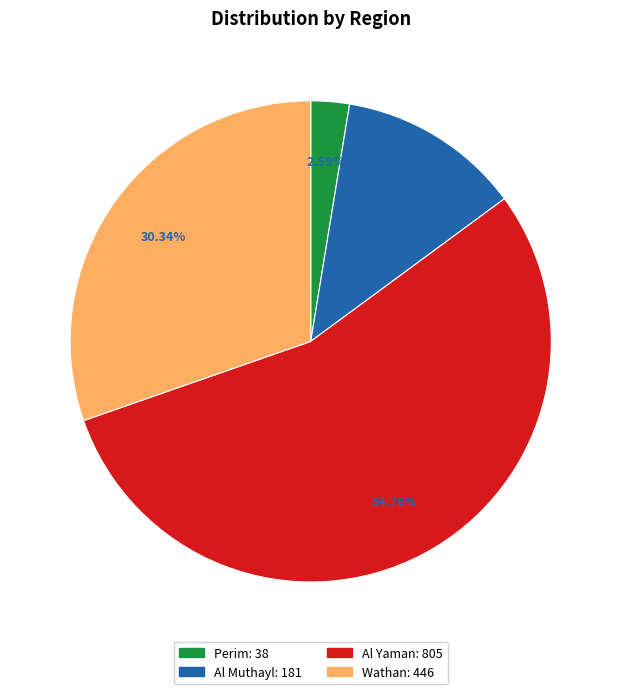

Count the number of slices in the pie.

4